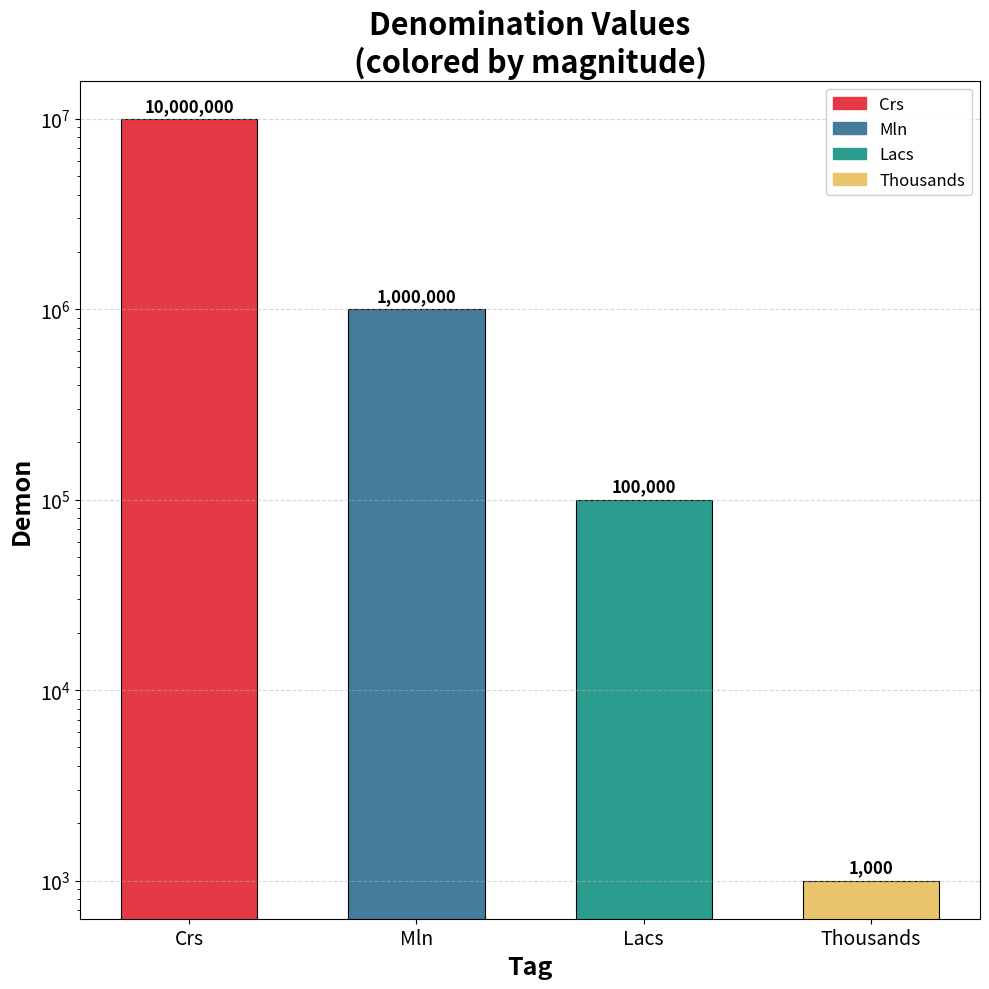

What is the minimum value shown in the chart?

1000